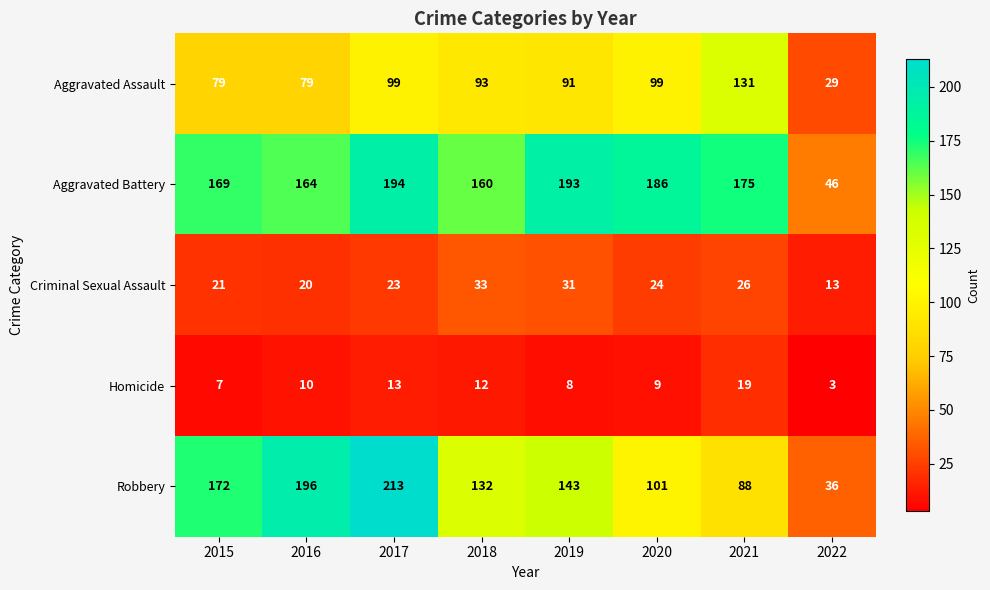

What is the lowest value of the Homicide series?

3